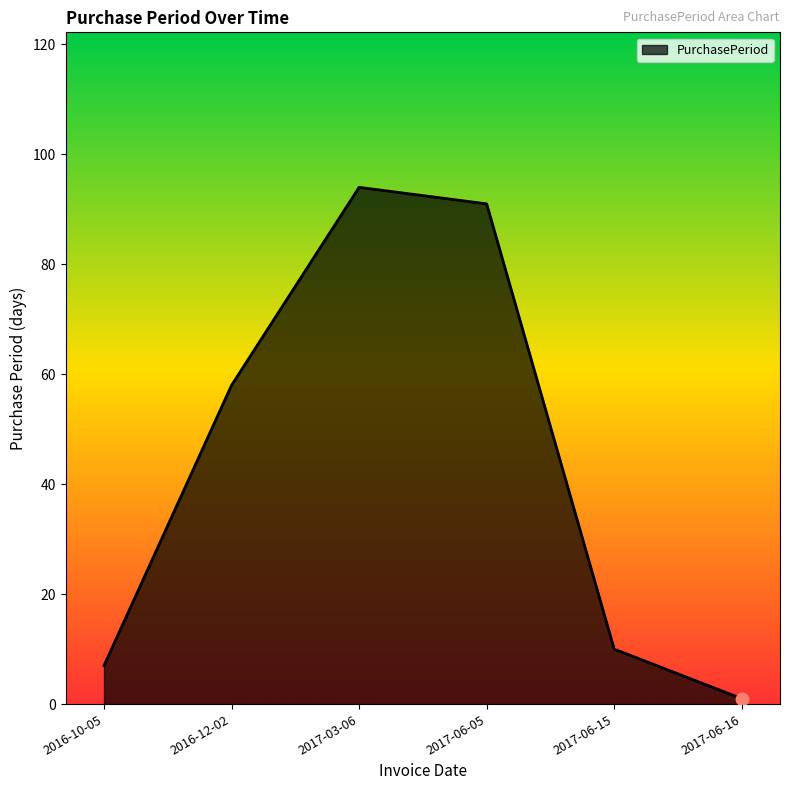

What is the ratio of the value at 2016-12-02 to the value at 2016-10-05?

8.3